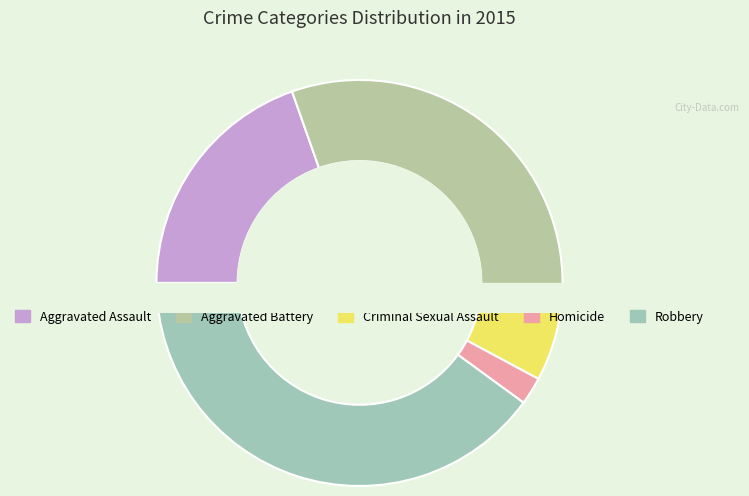

Is there any slice that represents more than half of the pie?

No